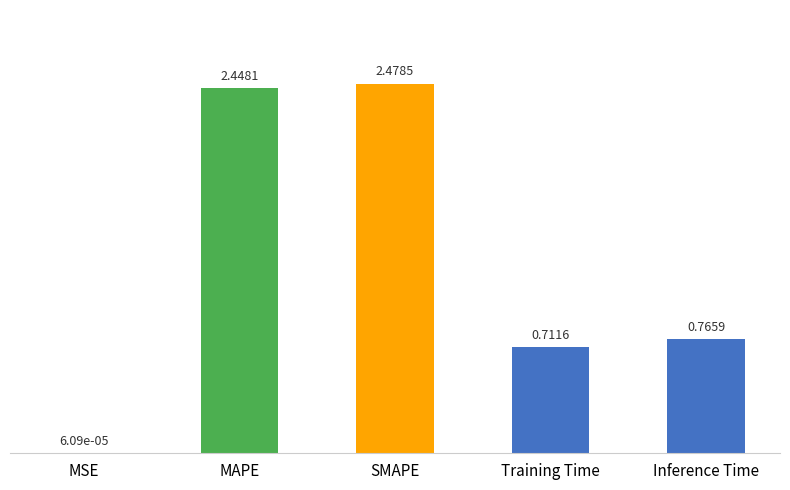

Between SMAPE and Training Time, which is larger?

SMAPE